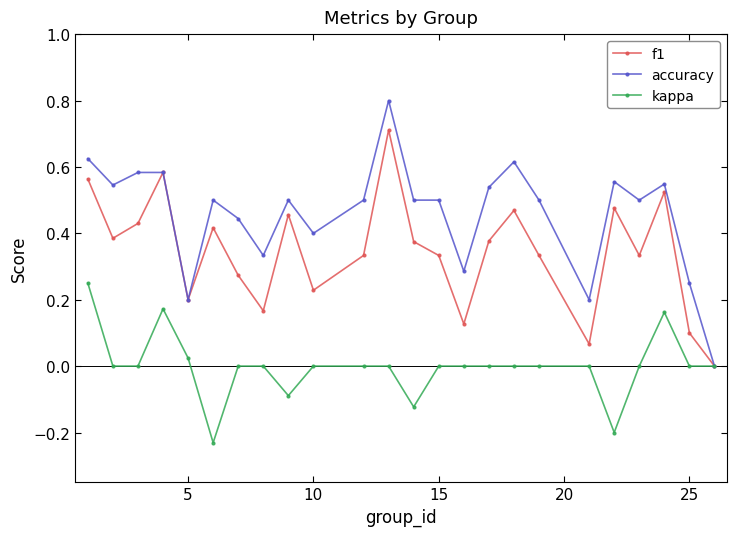

Which series has the largest total across all categories?

accuracy